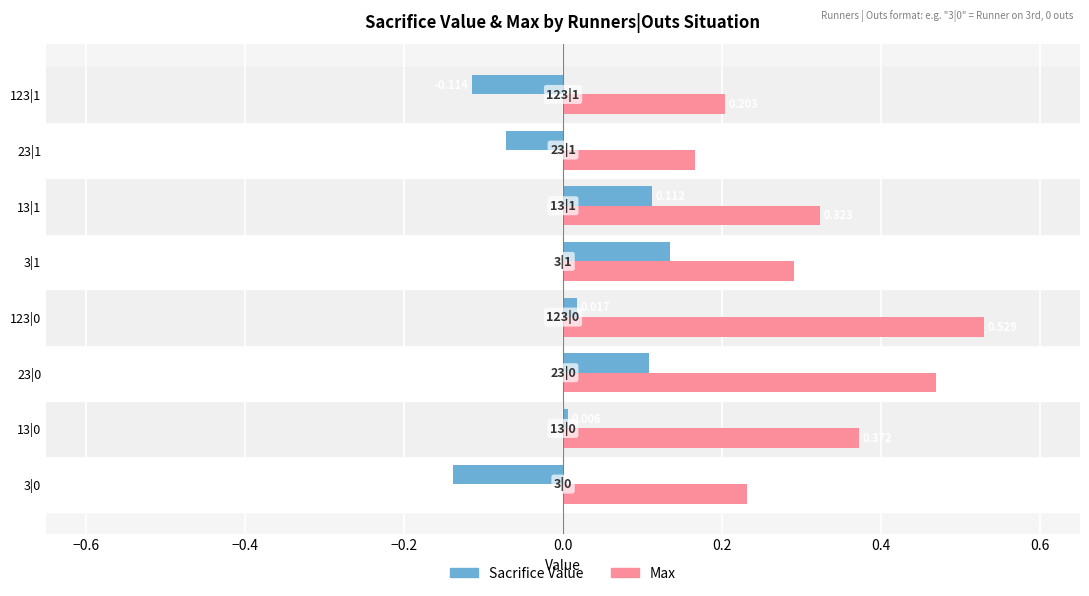

How many values in the Sacrifice Value series exceed 0?

5